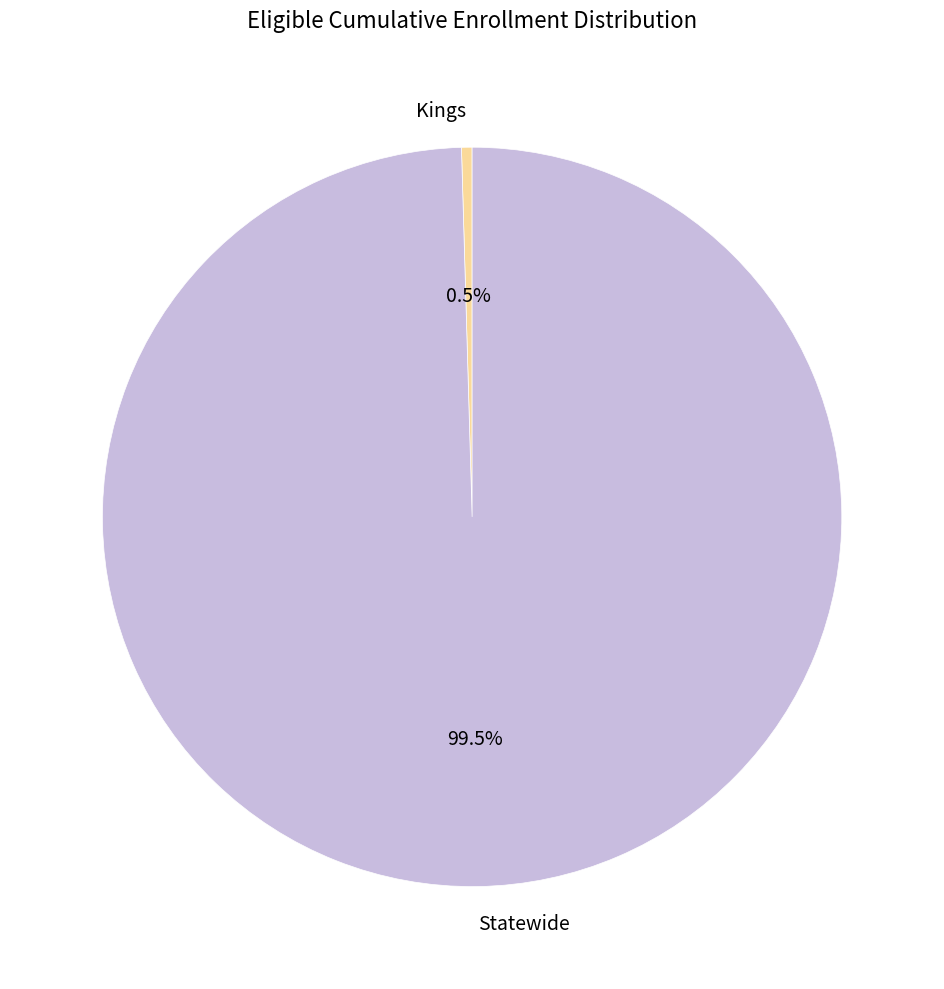

Rank the categories by value from highest to lowest.

Statewide, Kings